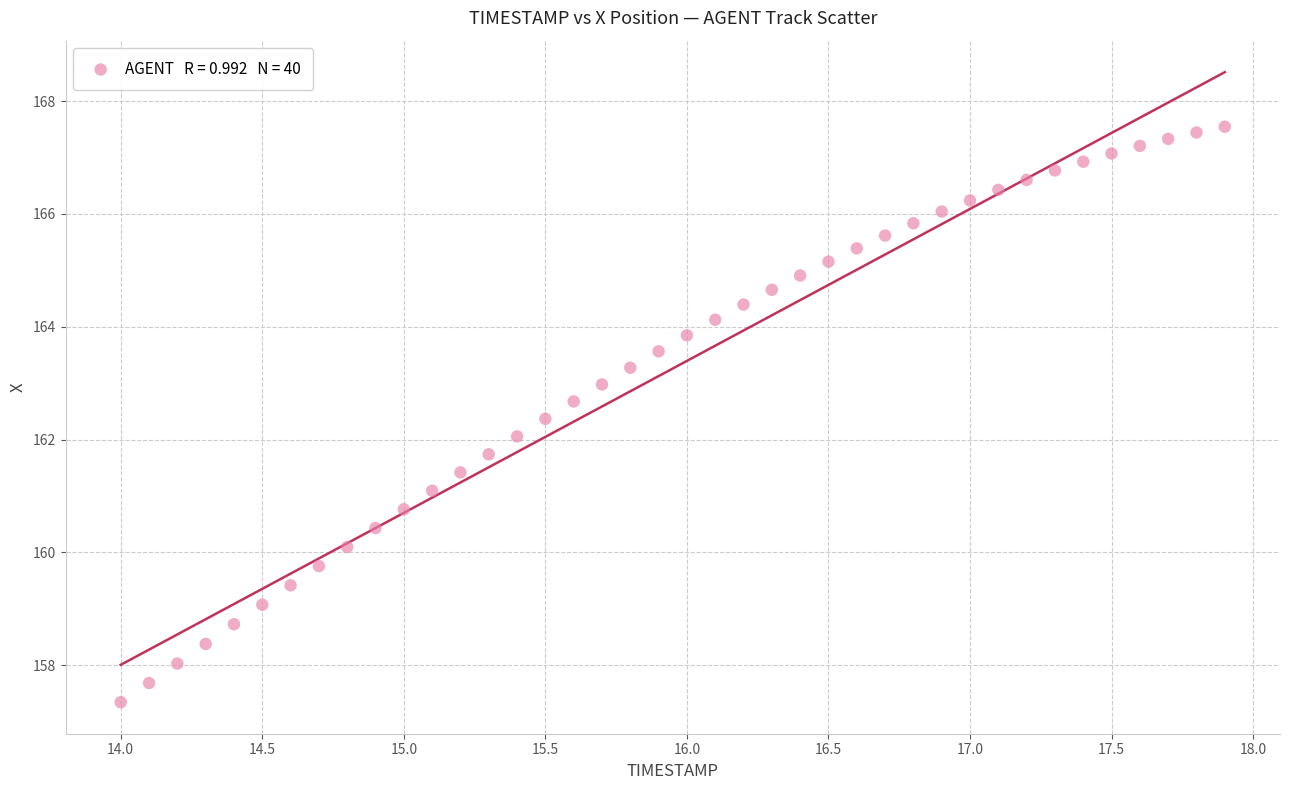

What is the range of Y values (max minus min)?

10.2